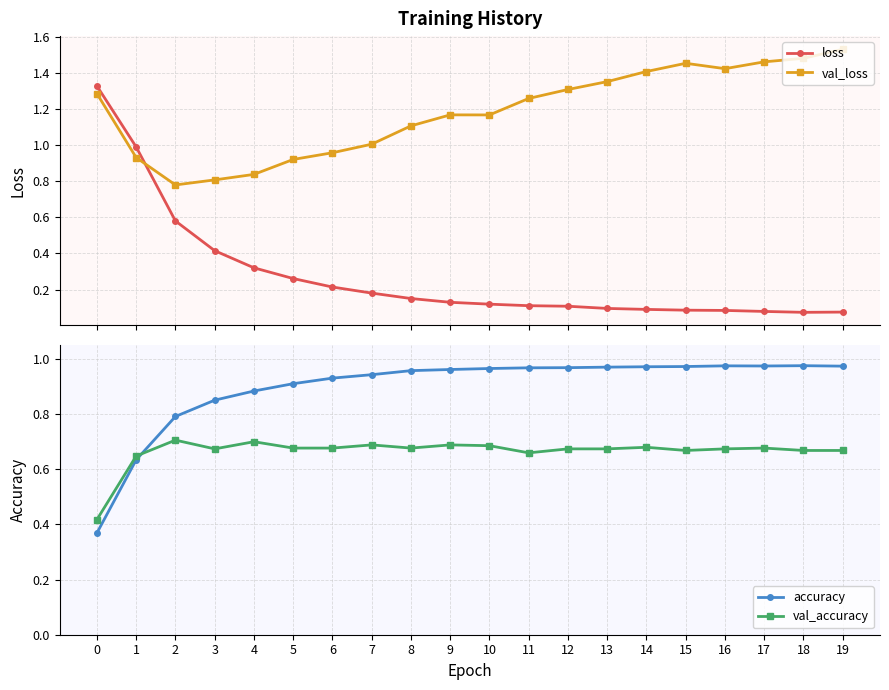

Rank the series by their average value, from lowest to highest.

loss, val_accuracy, accuracy, val_loss